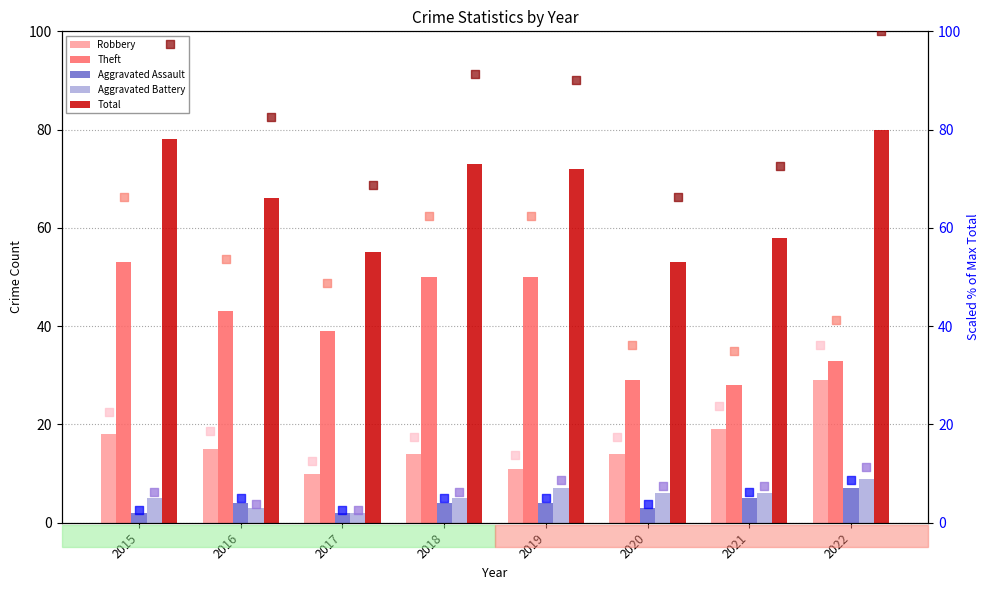

Which series reaches the maximum Y coordinate?

Total